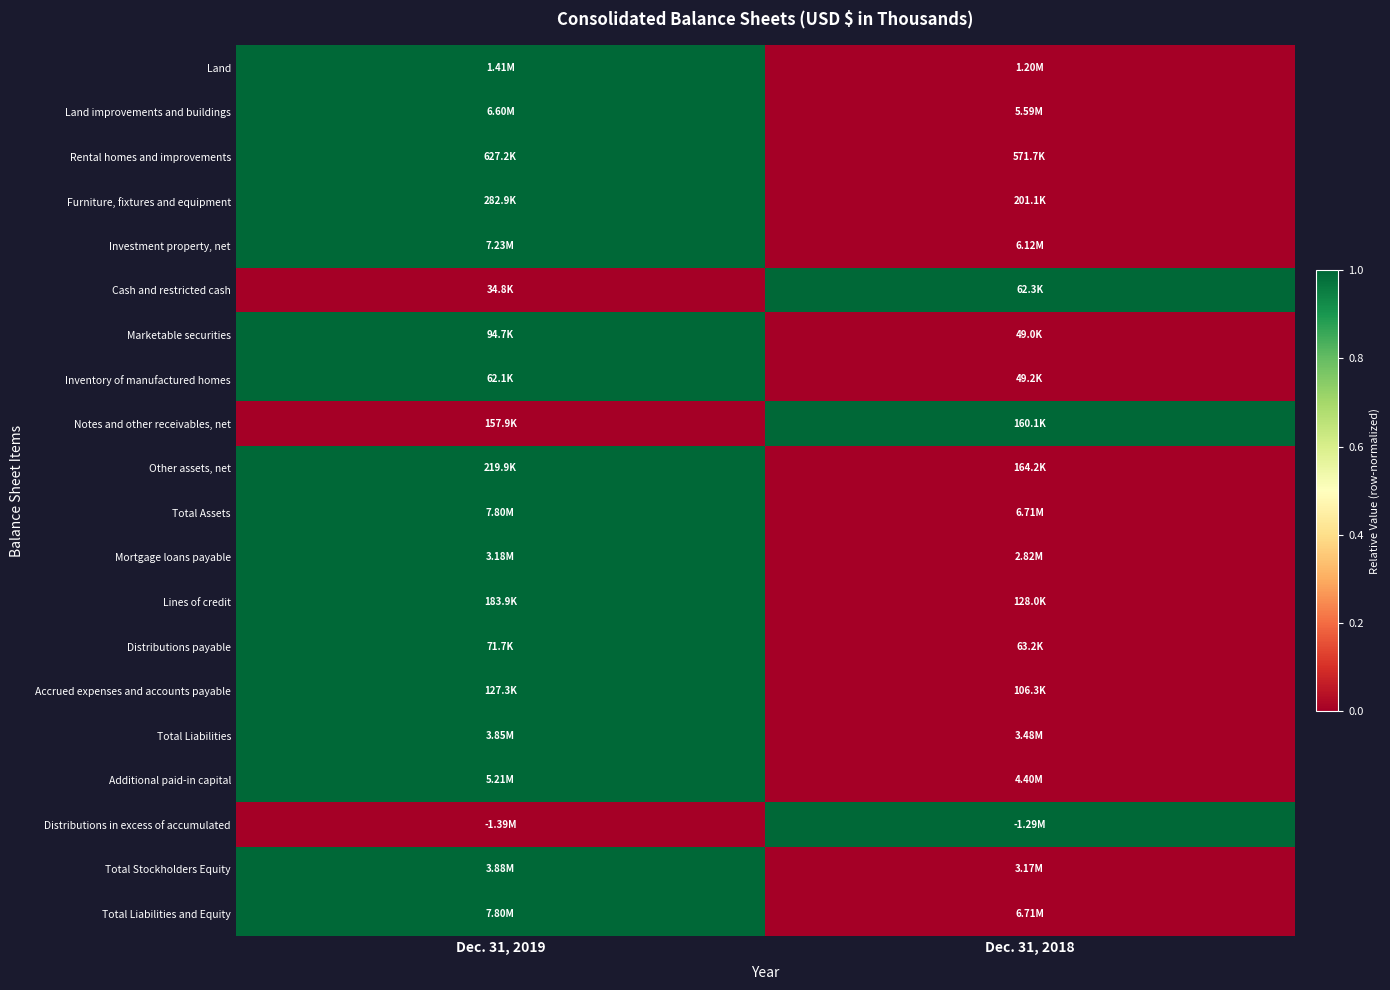

Reading left to right, what are all the values shown in this chart?

Land: Dec. 31, 2019=1	Dec. 31, 2018=0
Land improvements and buildings: Dec. 31, 2019=1	Dec. 31, 2018=0
Rental homes and improvements: Dec. 31, 2019=1	Dec. 31, 2018=0
Furniture, fixtures and equipment: Dec. 31, 2019=1	Dec. 31, 2018=0
Investment property, net: Dec. 31, 2019=1	Dec. 31, 2018=0
Cash and restricted cash: Dec. 31, 2019=0	Dec. 31, 2018=1
Marketable securities: Dec. 31, 2019=1	Dec. 31, 2018=0
Inventory of manufactured homes: Dec. 31, 2019=1	Dec. 31, 2018=0
Notes and other receivables, net: Dec. 31, 2019=0	Dec. 31, 2018=1
Other assets, net: Dec. 31, 2019=1	Dec. 31, 2018=0
Total Assets: Dec. 31, 2019=1	Dec. 31, 2018=0
Mortgage loans payable: Dec. 31, 2019=1	Dec. 31, 2018=0
Lines of credit: Dec. 31, 2019=1	Dec. 31, 2018=0
Distributions payable: Dec. 31, 2019=1	Dec. 31, 2018=0
Accrued expenses and accounts payable: Dec. 31, 2019=1	Dec. 31, 2018=0
Total Liabilities: Dec. 31, 2019=1	Dec. 31, 2018=0
Additional paid-in capital: Dec. 31, 2019=1	Dec. 31, 2018=0
Distributions in excess of accumulated: Dec. 31, 2019=0	Dec. 31, 2018=1
Total Stockholders Equity: Dec. 31, 2019=1	Dec. 31, 2018=0
Total Liabilities and Equity: Dec. 31, 2019=1	Dec. 31, 2018=0